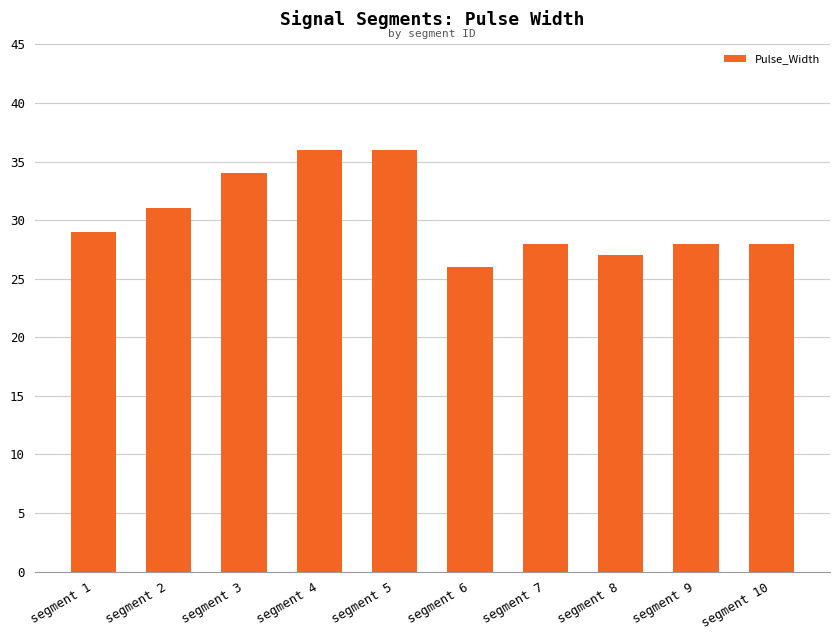

What value does the data have at segment 4, to the nearest 5?

35